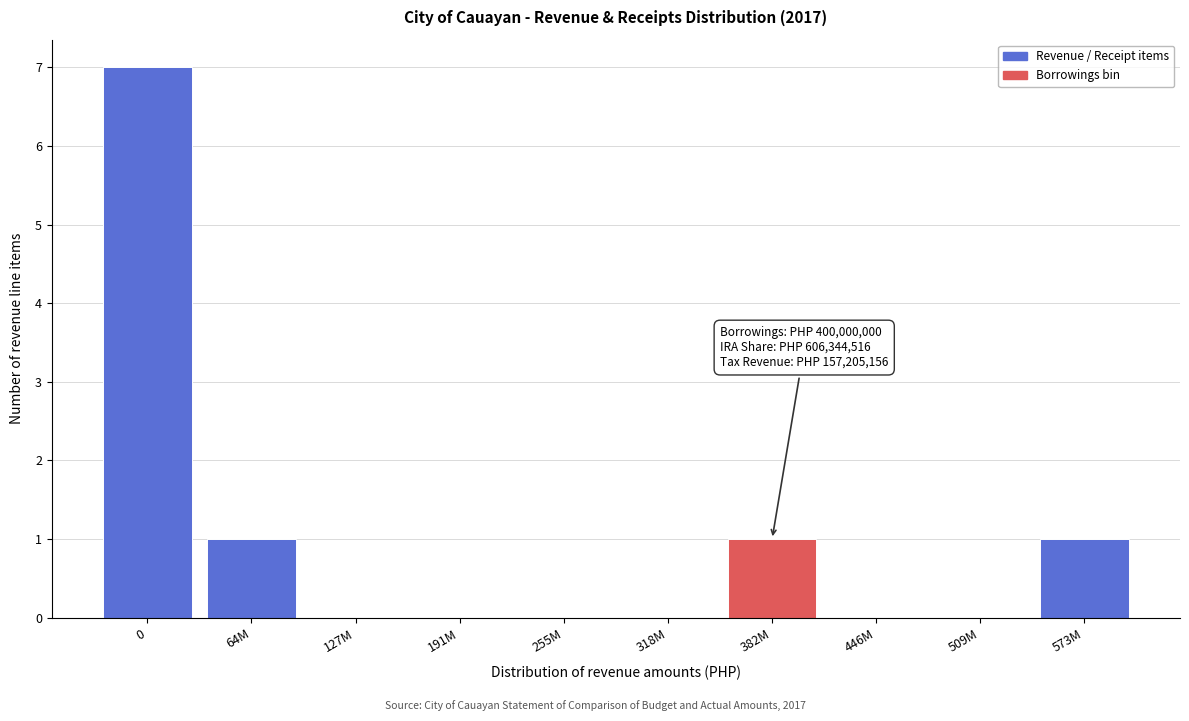

Reading left to right, list all the values displayed in this chart.

0=7	64M=1	127M=0	191M=0	255M=0	318M=0	382M=1	446M=0	509M=0	573M=1